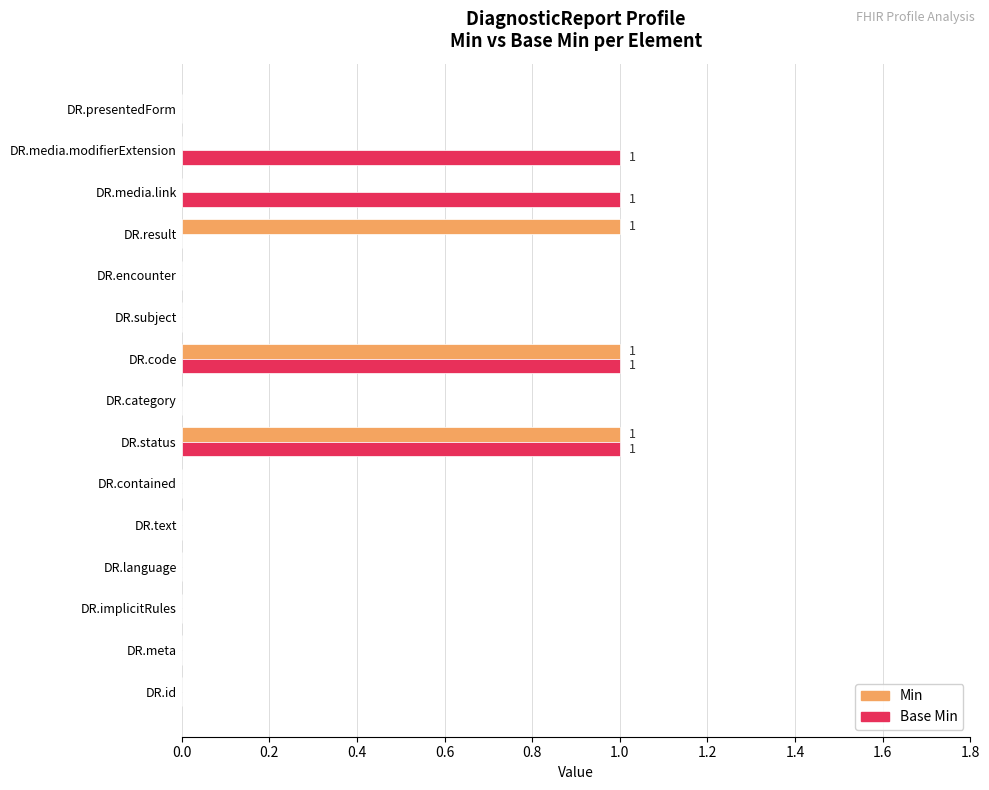

Is it true that Min equals -1 at DR.media.link?

False